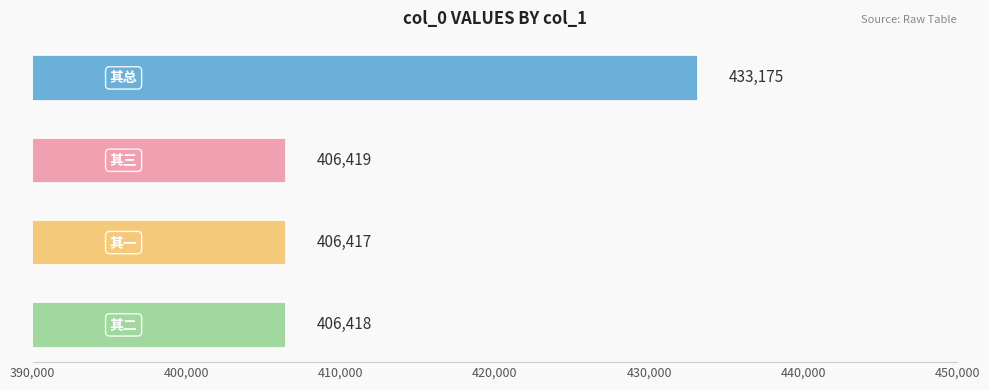

Reading bottom to top, what are all the values shown in this chart?

406418	406417	406419	433175